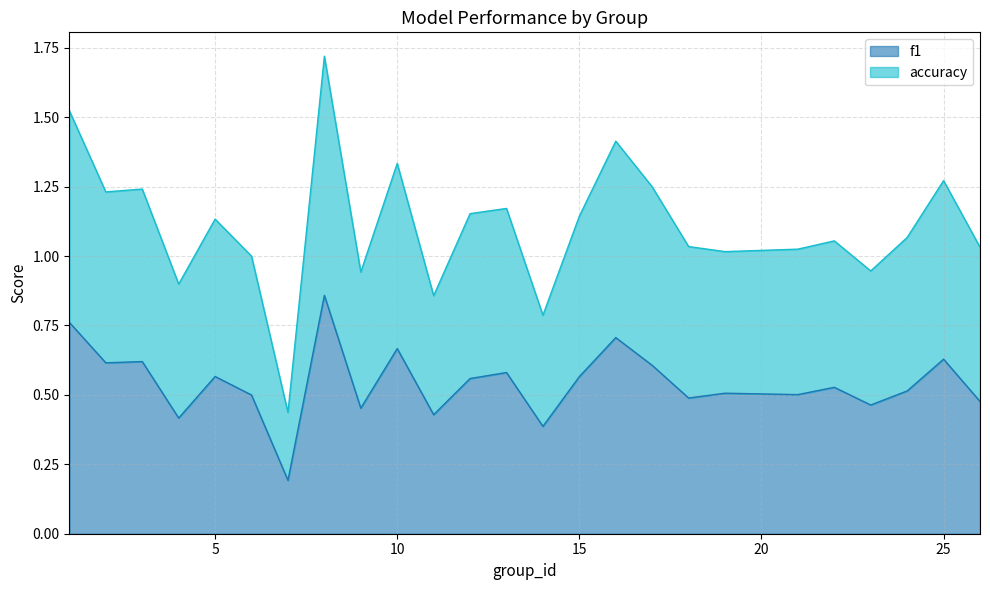

What is the value of the accuracy point at the 9th from the left?

0.9